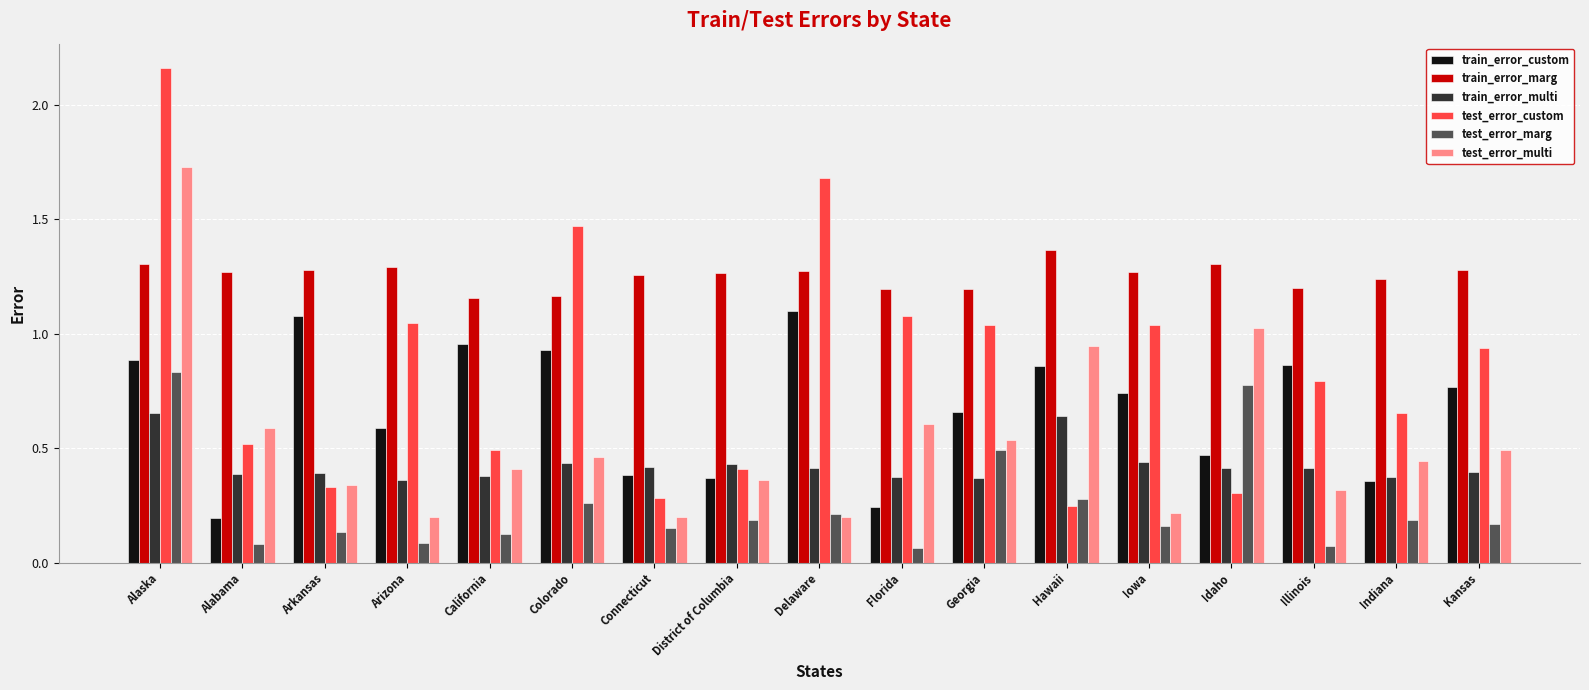

At which category is the sum across all series the highest?

Alaska